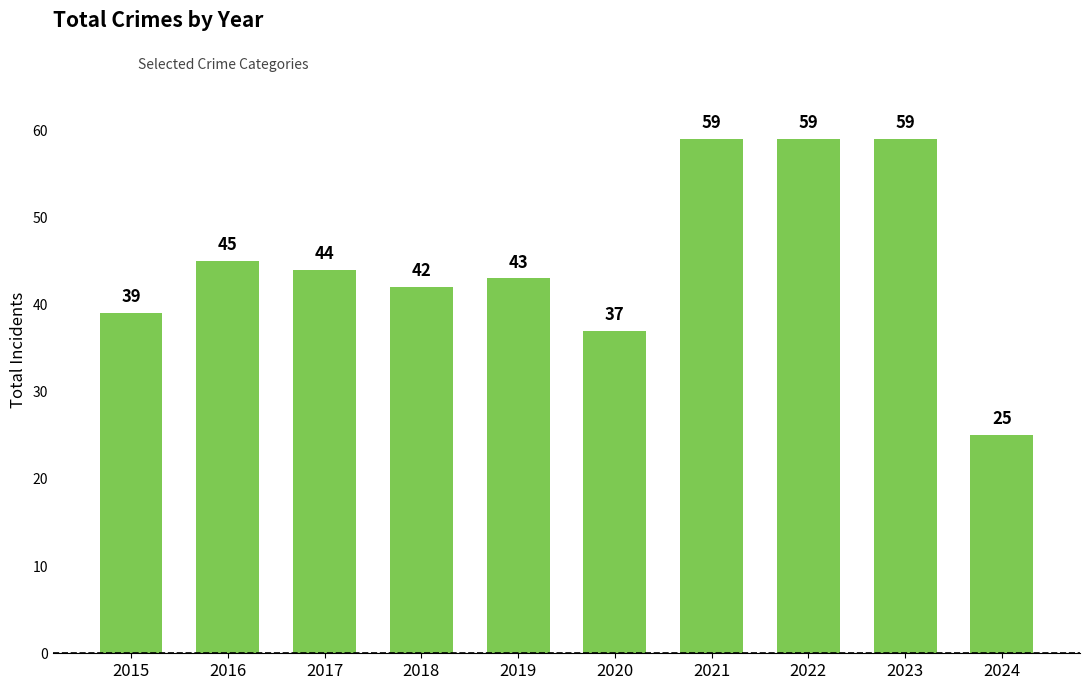

The value at 2021 is 59. True or false?

True